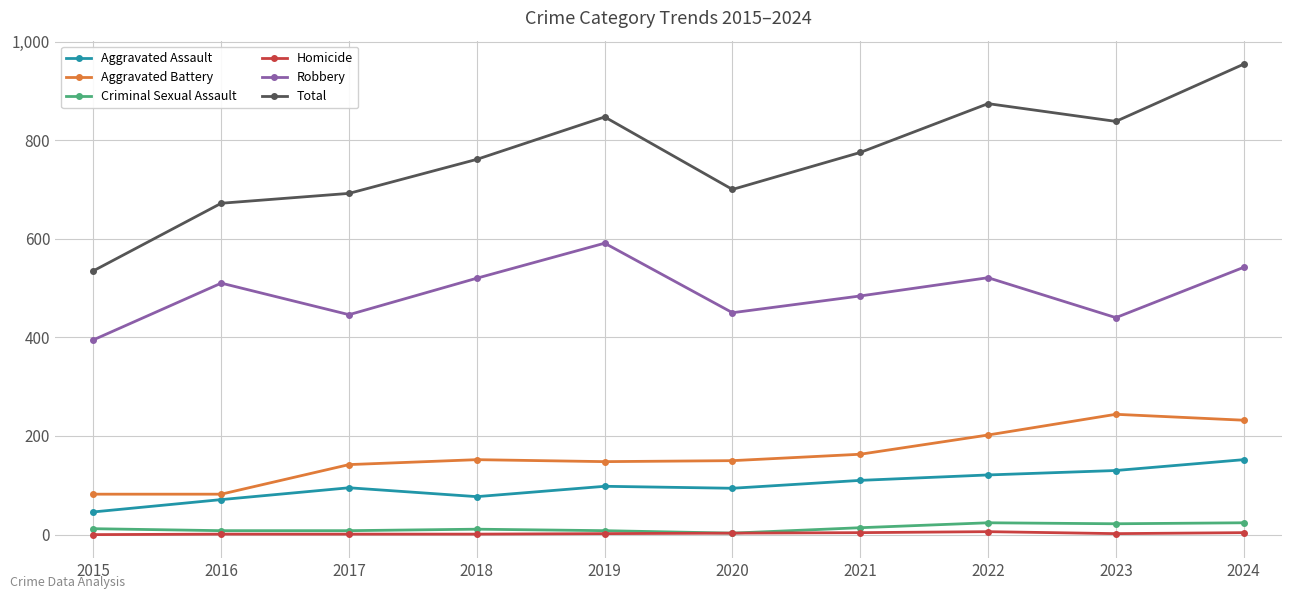

What is the difference between the highest and lowest values at 2015?

535